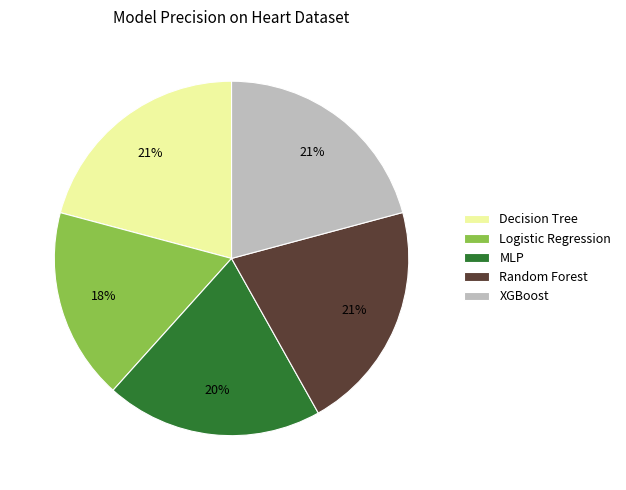

What percentage is the Logistic Regression slice, to the nearest percent?

18%